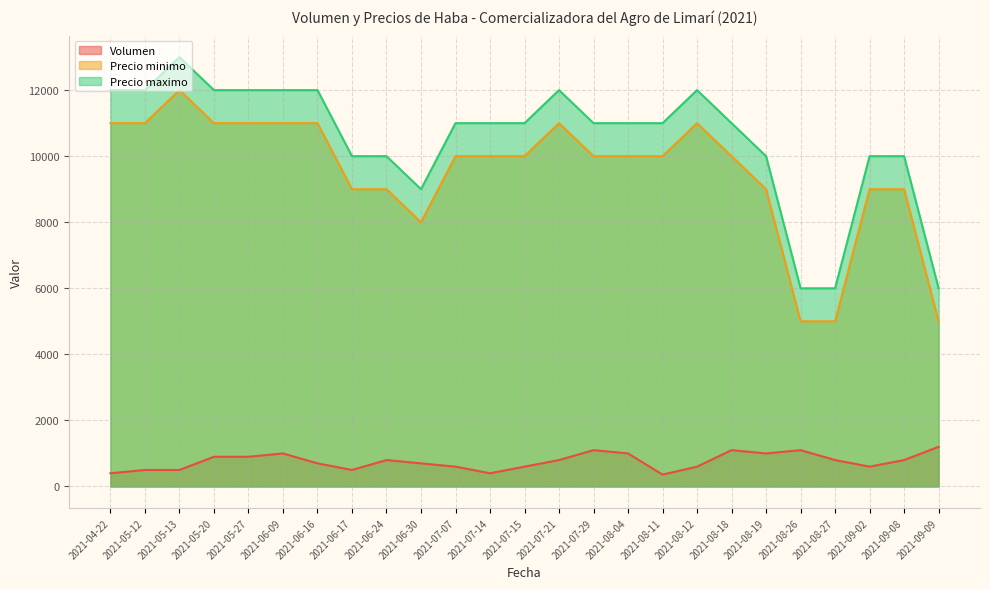

Between 2021-07-29 and 2021-08-27, which is larger?

2021-07-29